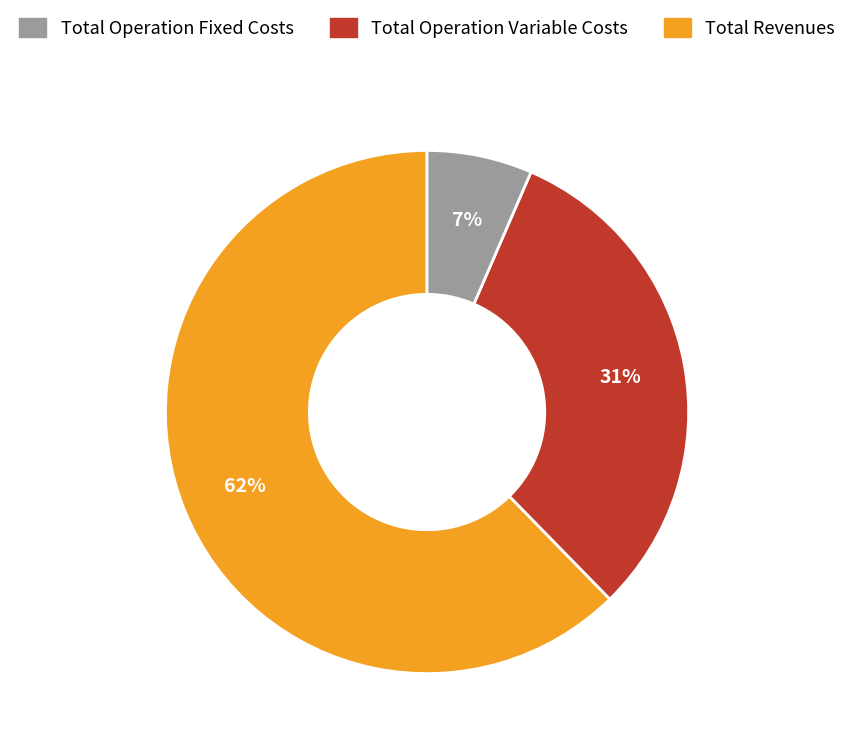

To the nearest percent, what is the average slice percentage?

33%